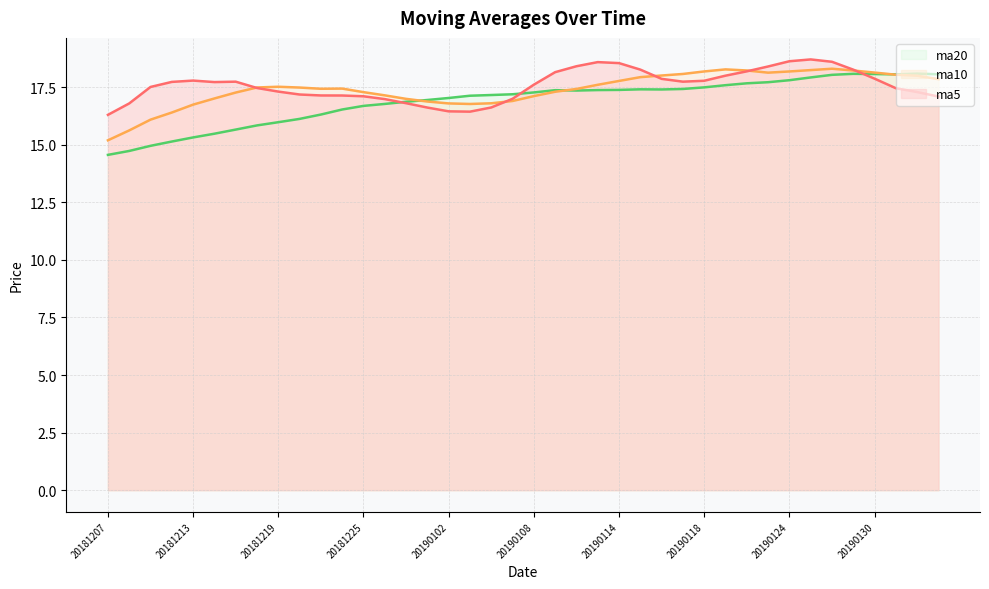

Reading left to right, extract all data points from this chart.

ma5: 20181207=16.3	20181210=16.8	20181211=17.5	20181212=17.7	20181213=17.8	20181214=17.7	20181217=17.7	20181218=17.5	20181219=17.3	20181220=17.2	20181221=17.1	20181224=17.1	20181225=17.1	20181226=17.0	20181227=16.8	20181228=16.6	20190102=16.5	20190103=16.4	20190104=16.6	20190107=17.0	20190108=17.6	20190109=18.2	20190110=18.4	20190111=18.6	20190114=18.5	20190115=18.3	20190116=17.9	20190117=17.7	20190118=17.8	20190121=18.0	20190122=18.2	20190123=18.4	20190124=18.6	20190125=18.7	20190128=18.6	20190129=18.3	20190130=17.9	20190131=17.5	20190201=17.3	20190211=17.1
ma10: 20181207=15.2	20181210=15.6	20181211=16.1	20181212=16.4	20181213=16.7	20181214=17.0	20181217=17.3	20181218=17.5	20181219=17.5	20181220=17.5	20181221=17.4	20181224=17.4	20181225=17.3	20181226=17.1	20181227=17.0	20181228=16.9	20190102=16.8	20190103=16.8	20190104=16.8	20190107=16.9	20190108=17.1	20190109=17.3	20190110=17.4	20190111=17.6	20190114=17.8	20190115=17.9	20190116=18.0	20190117=18.1	20190118=18.2	20190121=18.3	20190122=18.2	20190123=18.1	20190124=18.2	20190125=18.2	20190128=18.3	20190129=18.2	20190130=18.1	20190131=18.0	20190201=18.0	20190211=17.9
ma20: 20181207=14.6	20181210=14.7	20181211=15.0	20181212=15.1	20181213=15.3	20181214=15.5	20181217=15.7	20181218=15.8	20181219=16.0	20181220=16.1	20181221=16.3	20181224=16.5	20181225=16.7	20181226=16.8	20181227=16.9	20181228=16.9	20190102=17.0	20190103=17.1	20190104=17.2	20190107=17.2	20190108=17.3	20190109=17.4	20190110=17.4	20190111=17.4	20190114=17.4	20190115=17.4	20190116=17.4	20190117=17.4	20190118=17.5	20190121=17.6	20190122=17.7	20190123=17.7	20190124=17.8	20190125=17.9	20190128=18.0	20190129=18.1	20190130=18.1	20190131=18.1	20190201=18.1	20190211=18.1